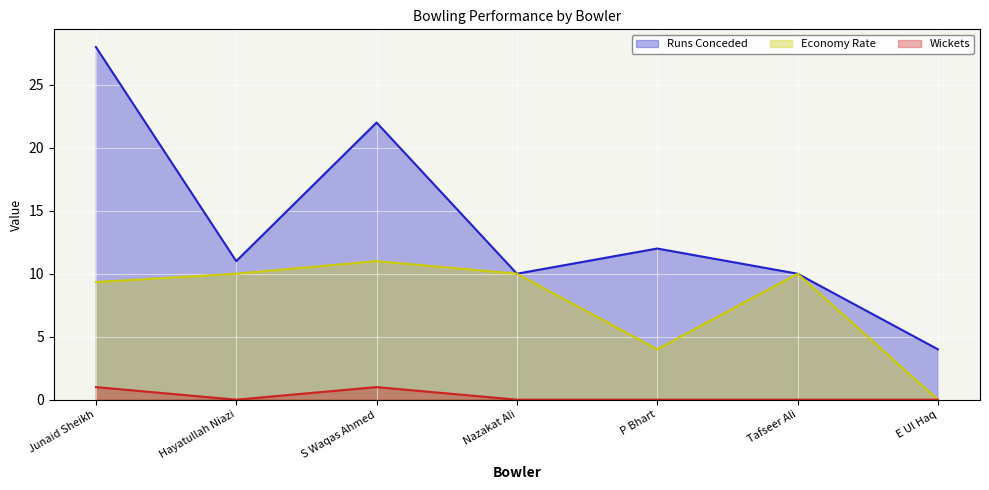

How many categories are shown in the chart?

7